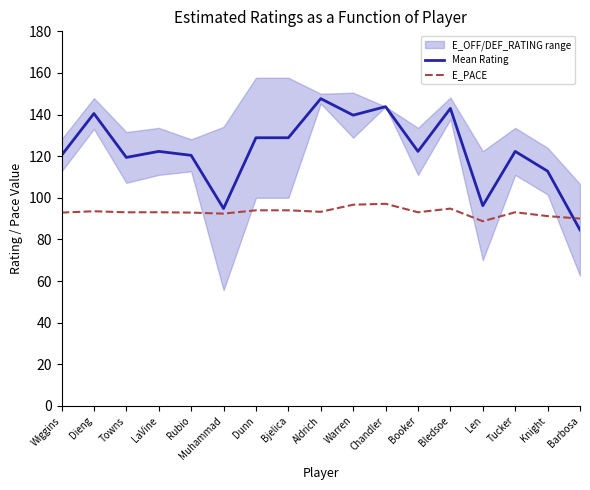

Reading left to right, list all the values displayed in this chart.

Mean Rating: Wiggins=120.4	Dieng=140.5	Towns=119.4	LaVine=122.3	Rubio=120.4	Muhammad=94.8	Dunn=128.8	Bjelica=128.8	Aldrich=147.7	Warren=139.7	Chandler=143.8	Booker=122.3	Bledsoe=142.9	Len=96.2	Tucker=122.3	Knight=112.8	Barbosa=84.5
E_PACE: Wiggins=92.9	Dieng=93.5	Towns=93.0	LaVine=93.0	Rubio=92.9	Muhammad=92.4	Dunn=94.0	Bjelica=94.0	Aldrich=93.3	Warren=96.7	Chandler=97.1	Booker=93.0	Bledsoe=94.8	Len=88.7	Tucker=93.0	Knight=91.2	Barbosa=90.0